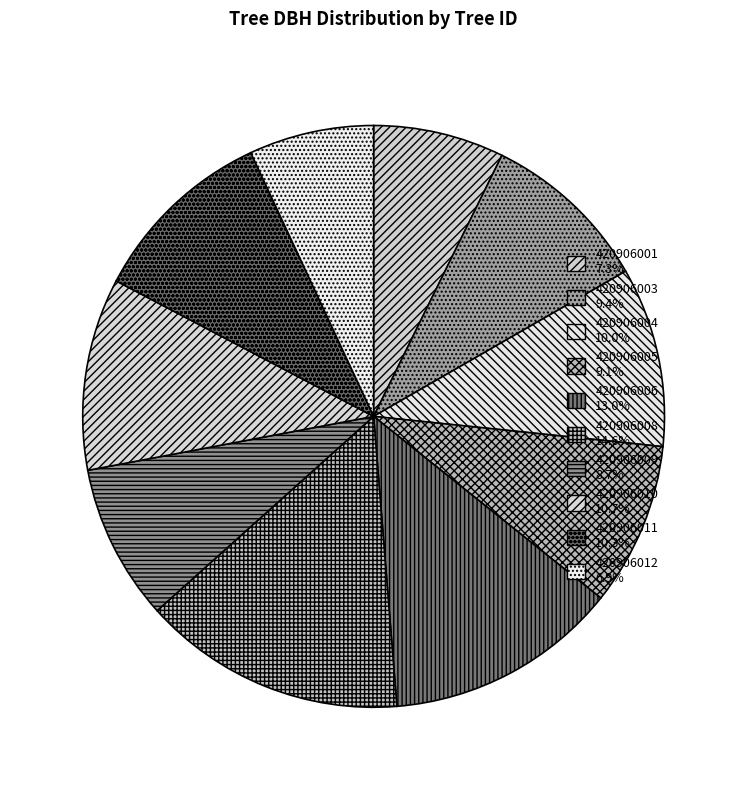

Which slice is the largest?

420906008